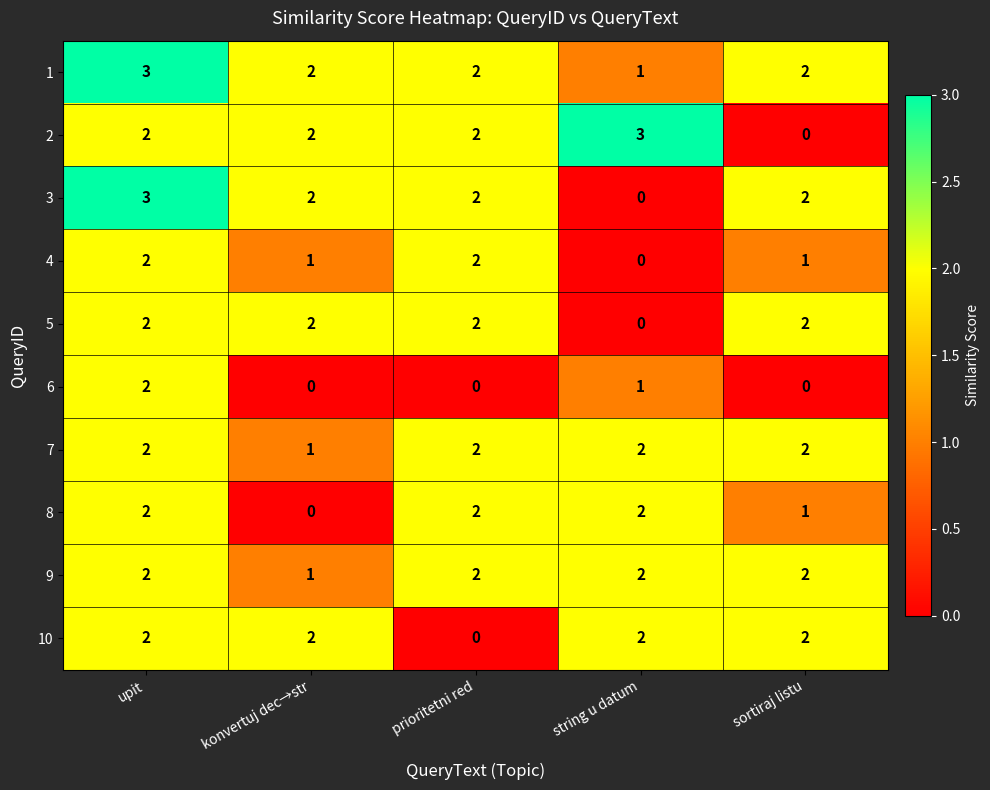

What is the total value across all series at string u datum?

13